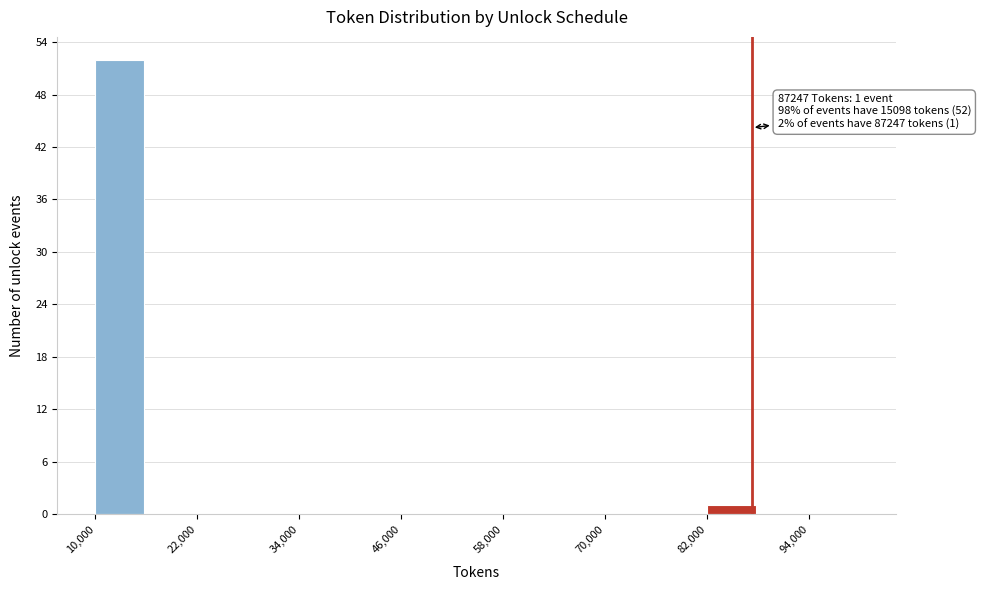

Read against the x-axis, roughly where is the centre of the tallest bar?

12000